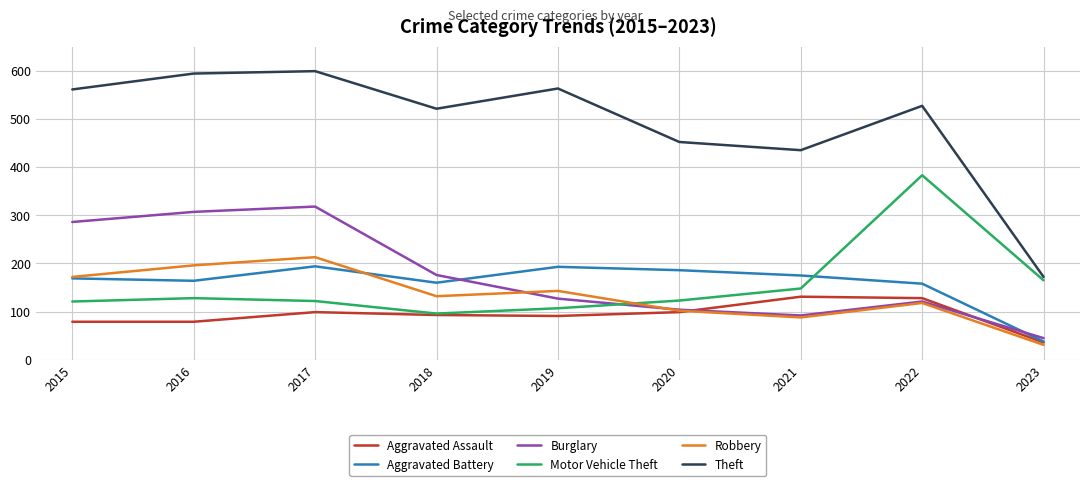

What is the average value of the Motor Vehicle Theft series?

155